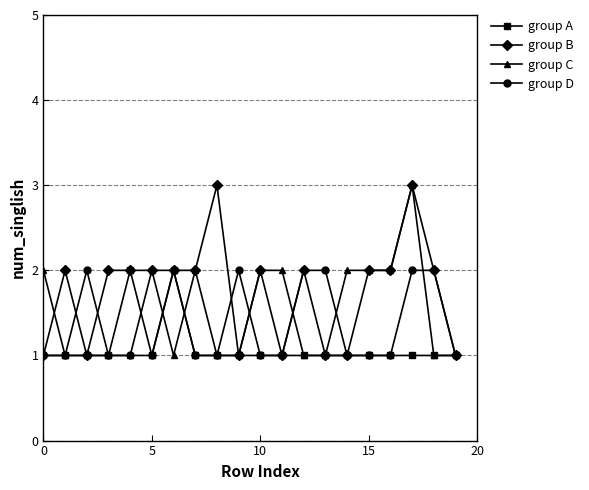

What is the value of the group C point at the 15th from the left?

2